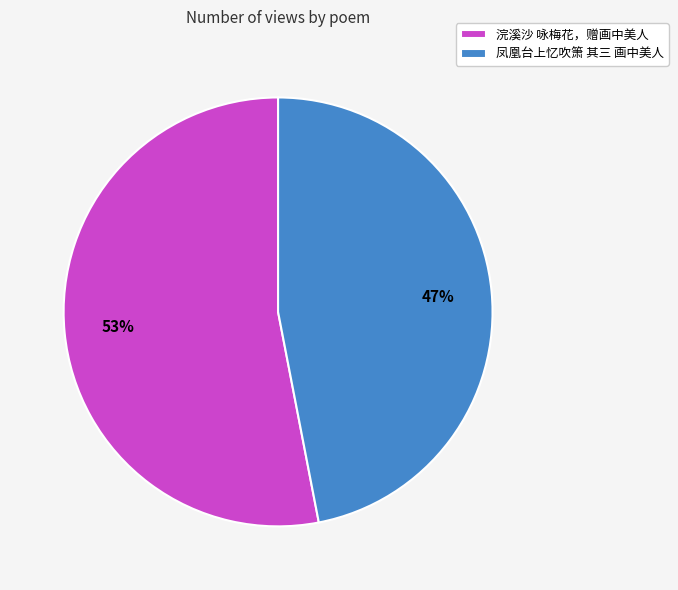

True or false: 浣溪沙 咏梅花，赠画中美人 accounts for 53% of the total.

True